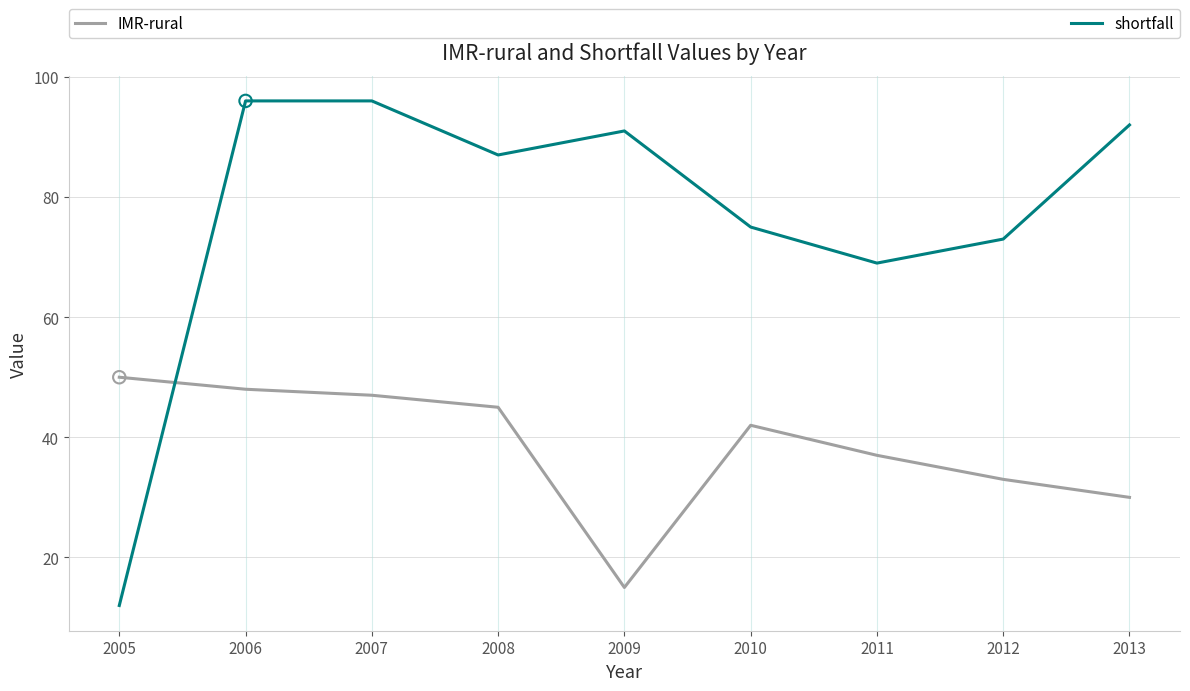

What is the spread (max minus min) of values at 2013?

62